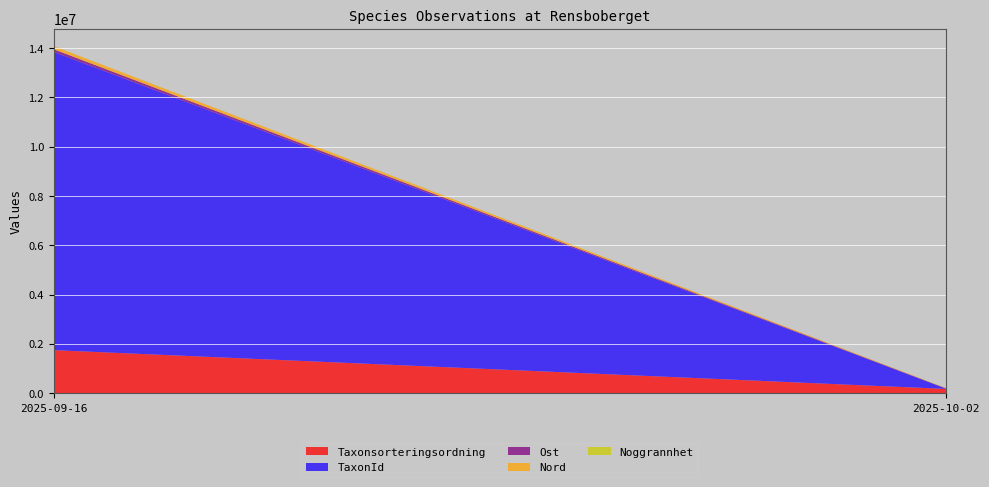

At which category is the sum across all series the highest?

2025-09-16